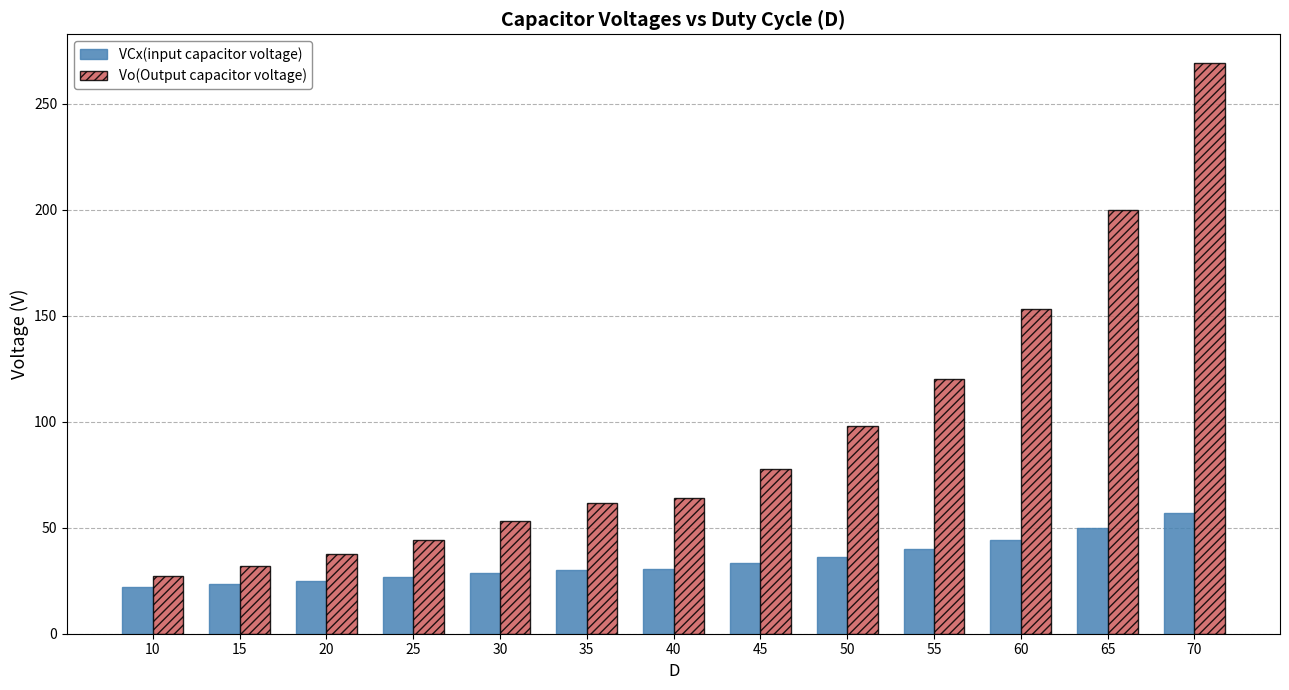

At which category is the sum across all series the highest?

70